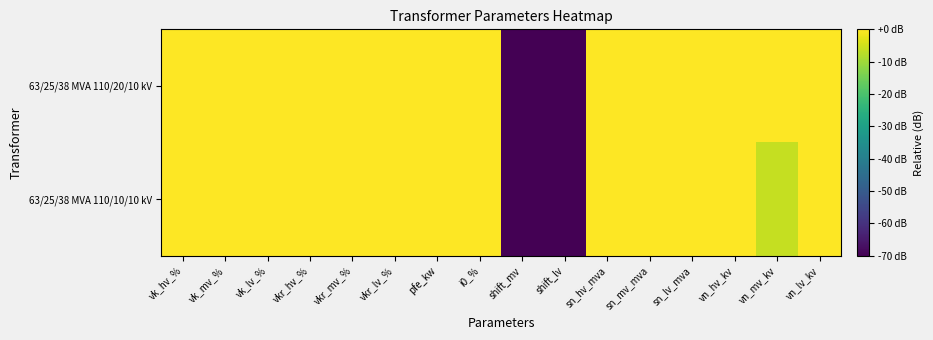

Reading left to right, what are all the values shown in this chart?

63/25/38 MVA 110/20/10 kV: vk_hv_%=0.0	vk_mv_%=0.0	vk_lv_%=0.0	vkr_hv_%=0.0	vkr_mv_%=0.0	vkr_lv_%=0.0	pfe_kw=0.0	i0_%=0.0	shift_mv=-120.0	shift_lv=-120.0	sn_hv_mva=0.0	sn_mv_mva=0.0	sn_lv_mva=0.0	vn_hv_kv=0.0	vn_mv_kv=0.0	vn_lv_kv=0.0
63/25/38 MVA 110/10/10 kV: vk_hv_%=0.0	vk_mv_%=0.0	vk_lv_%=0.0	vkr_hv_%=0.0	vkr_mv_%=0.0	vkr_lv_%=0.0	pfe_kw=0.0	i0_%=0.0	shift_mv=-120.0	shift_lv=-120.0	sn_hv_mva=0.0	sn_mv_mva=0.0	sn_lv_mva=0.0	vn_hv_kv=0.0	vn_mv_kv=-6.0	vn_lv_kv=0.0